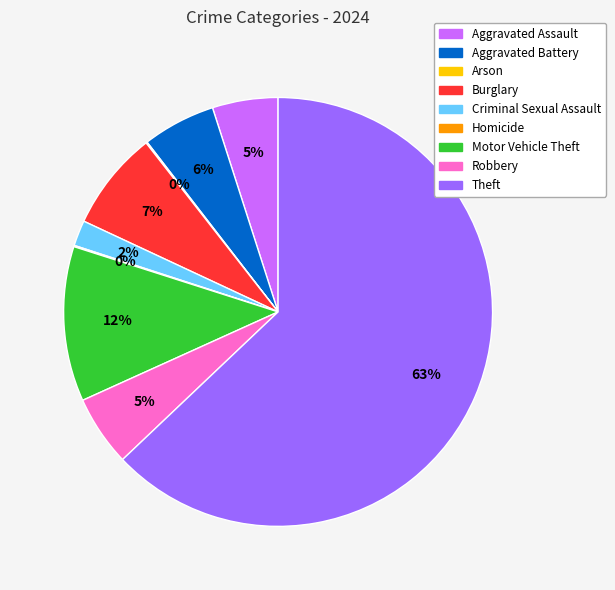

Does Theft represent more than half of the total?

Yes